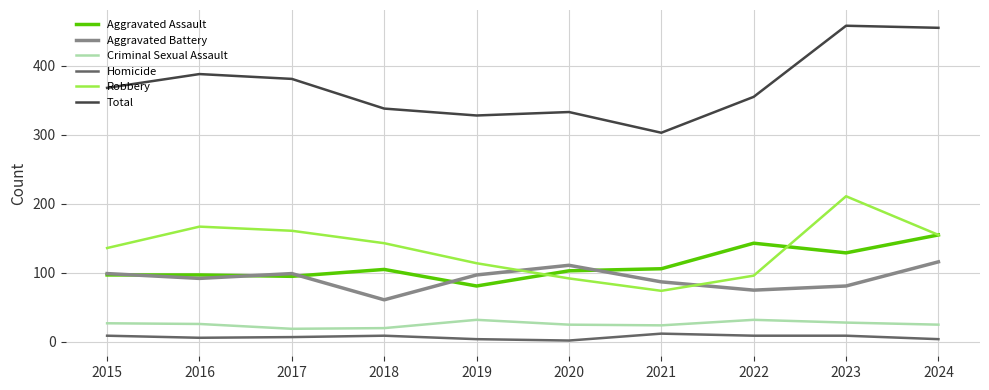

What is the average value of the Total series?

371